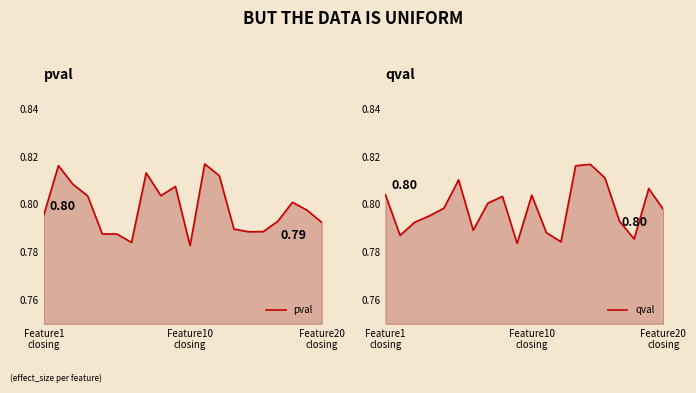

Which series has the widest spread of values?

pval